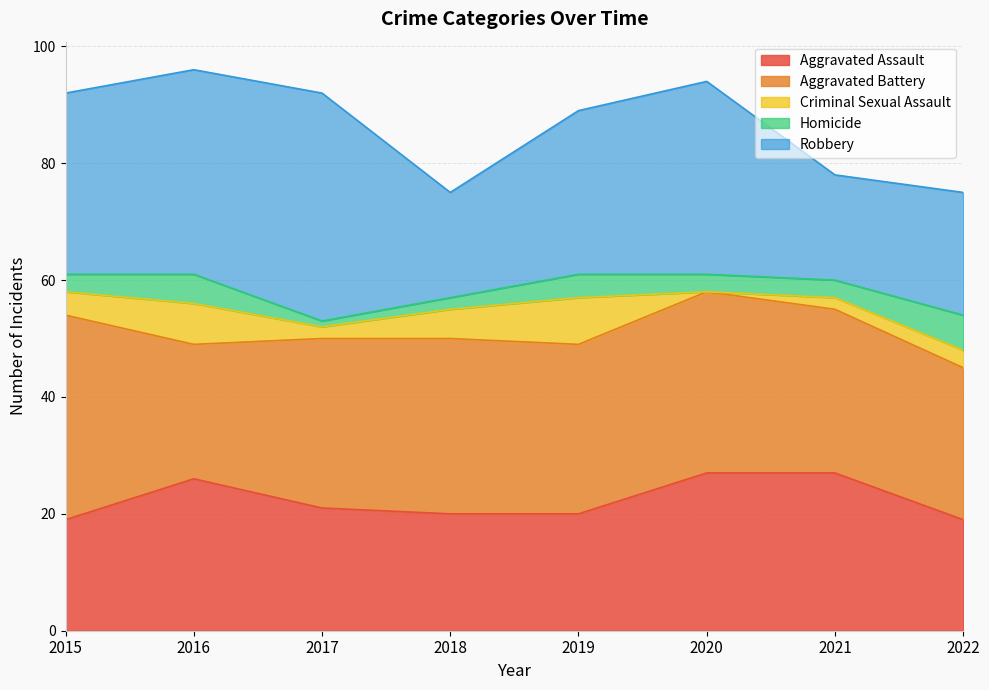

Between 2015 and 2018, which series saw the biggest shift?

Robbery